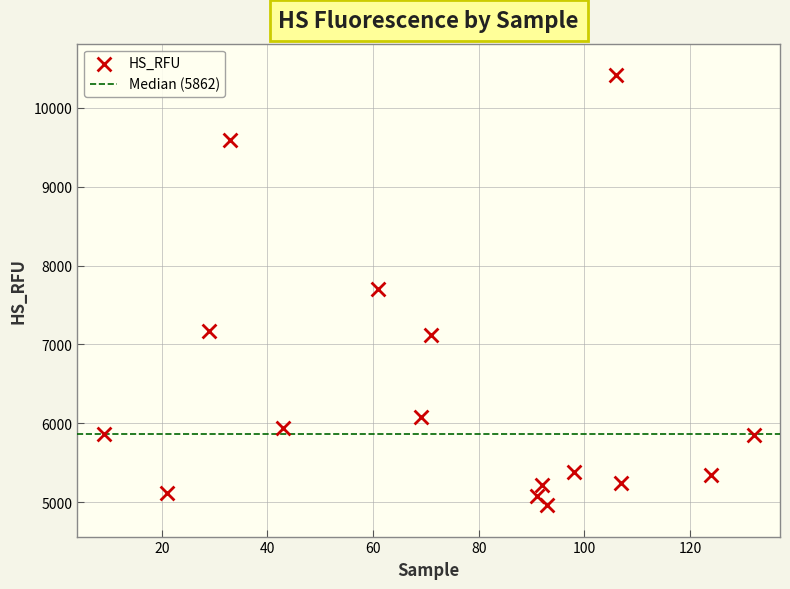

What is the range of Y values (max minus min)?

5451.2